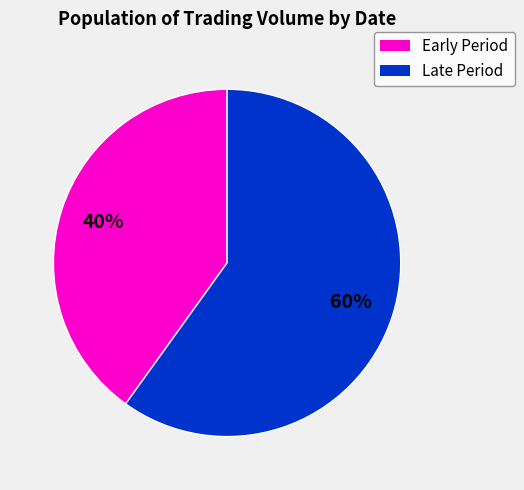

Does any single category account for the majority?

Yes